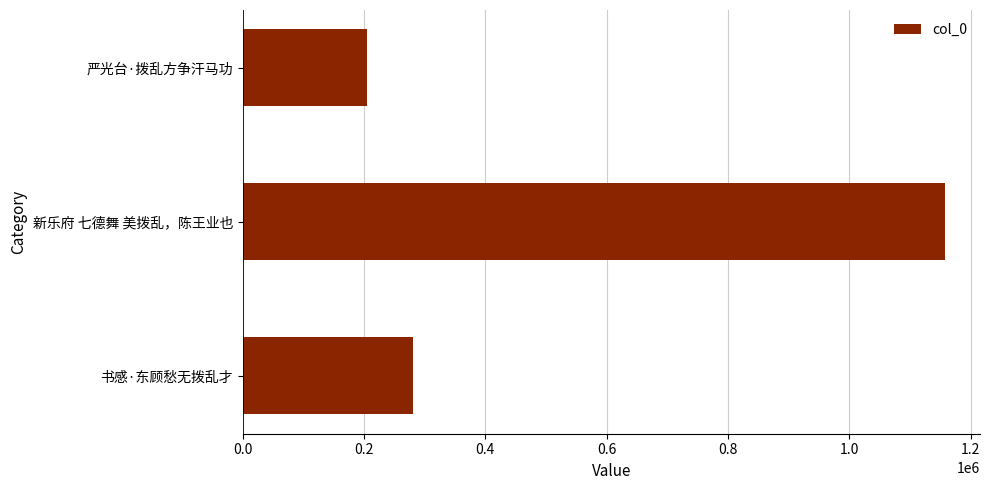

Count the number of categories in the chart.

3